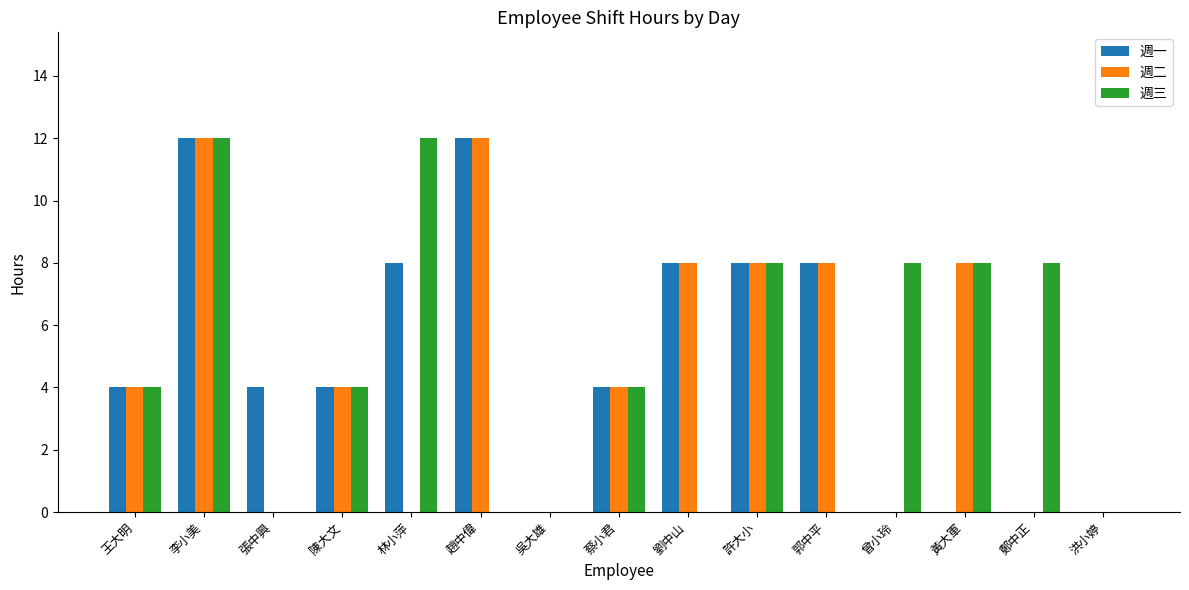

What is the average value of the 週二 series?

5